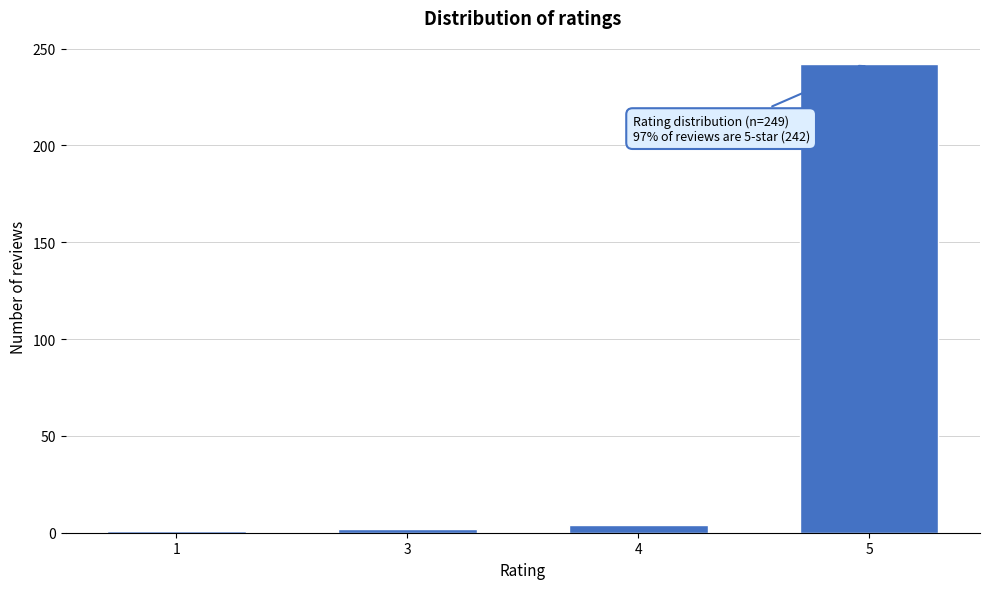

What is the average value?

62